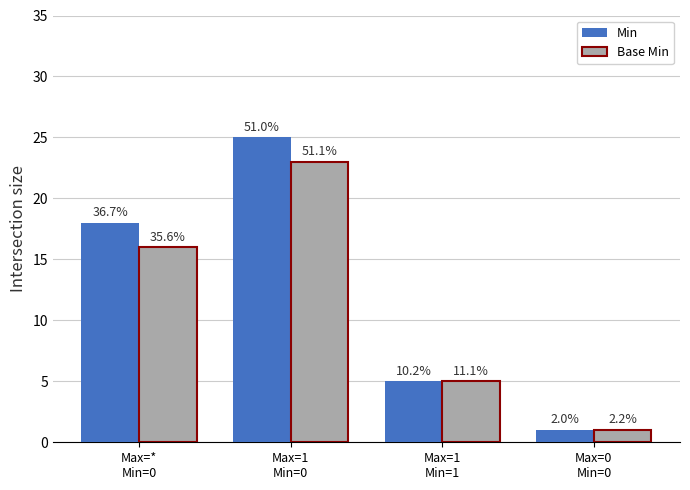

How many groups of bars are there?

4